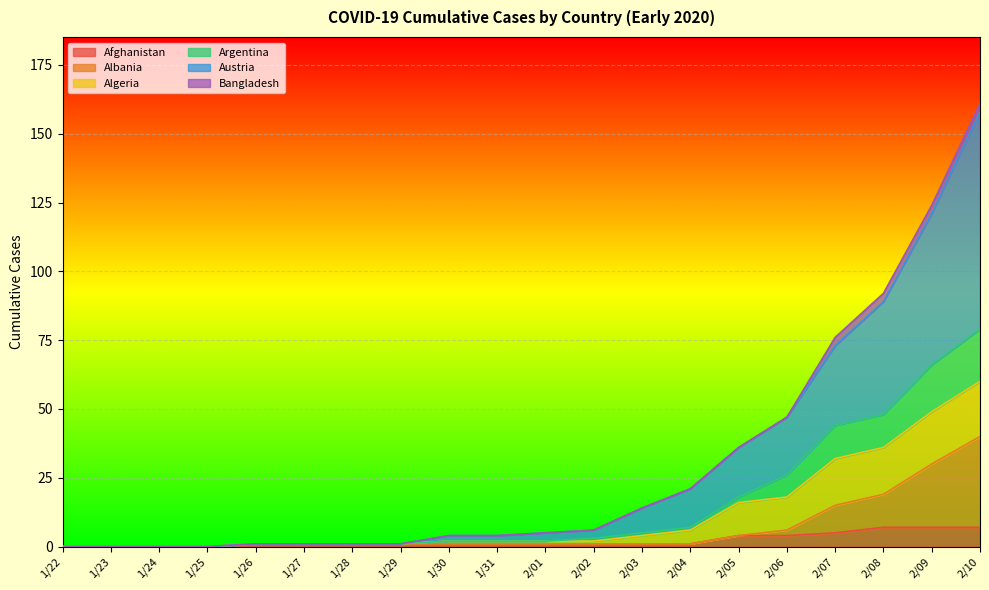

Which series has the largest total across all categories?

Austria